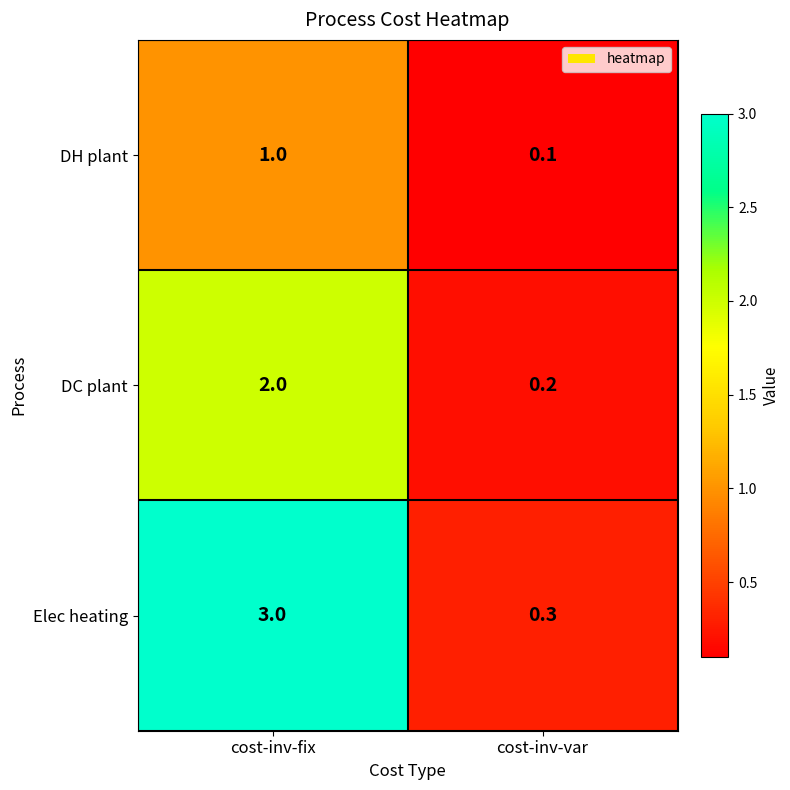

What is the minimum value shown in the chart?

0.1